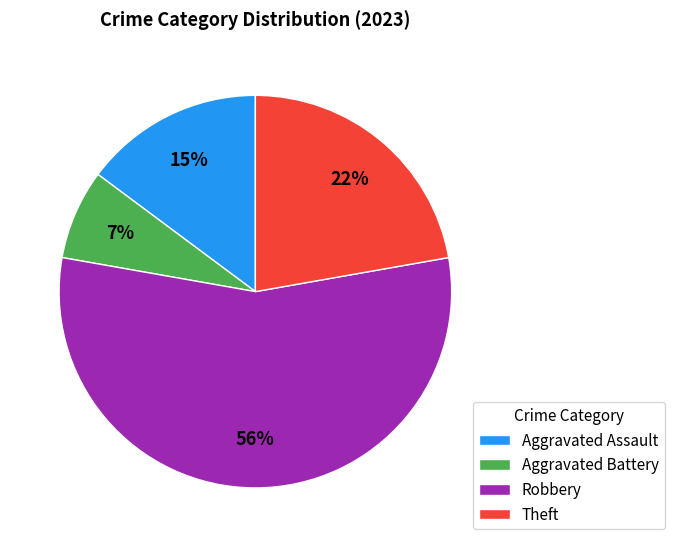

To the nearest percent, what is the average slice percentage?

25%